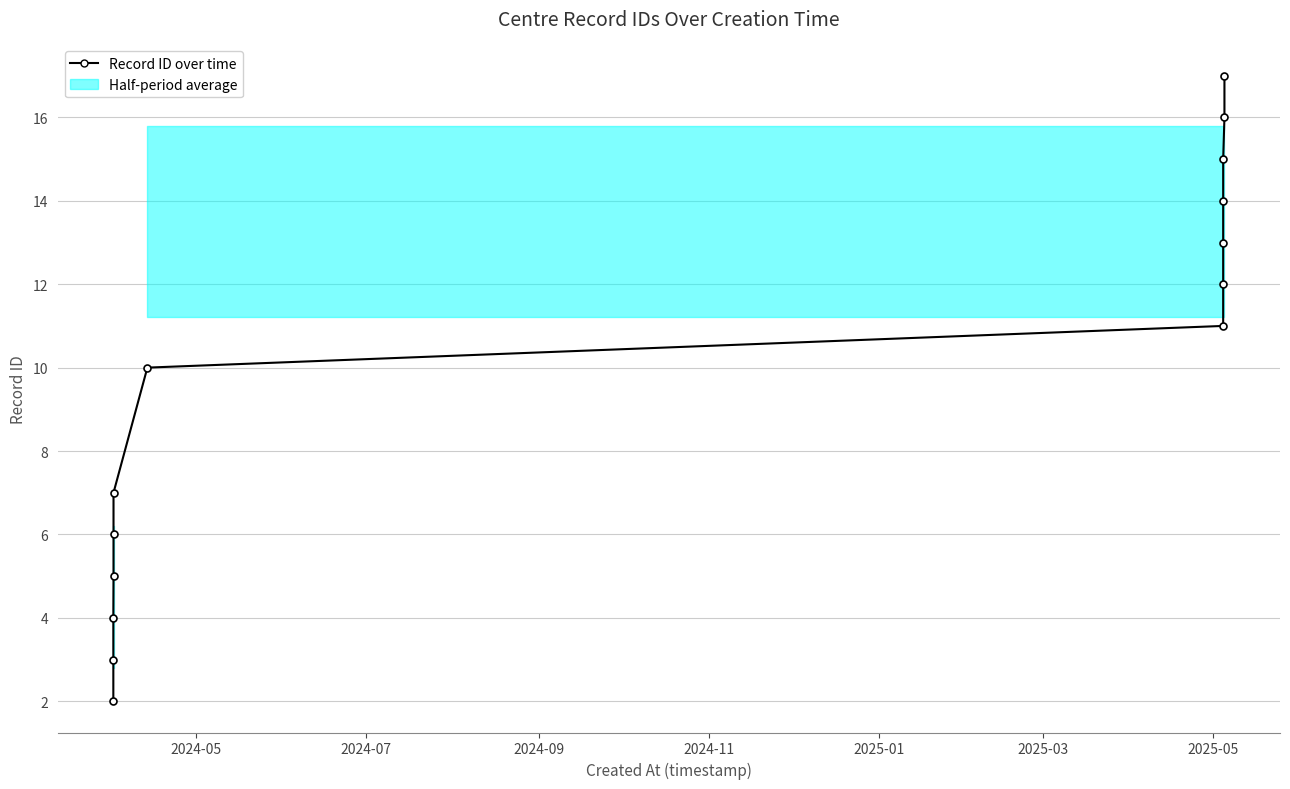

Is this an area chart (filled region under the line)?

No